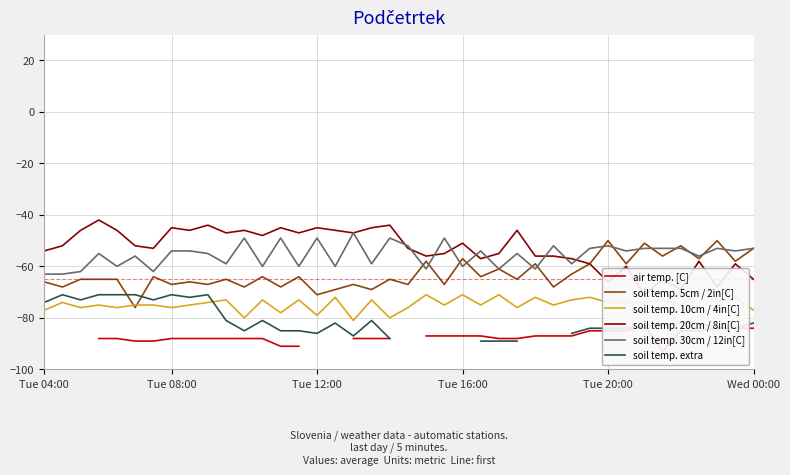

What is the highest value of the soil temp. 5cm / 2in[C] series?

-50